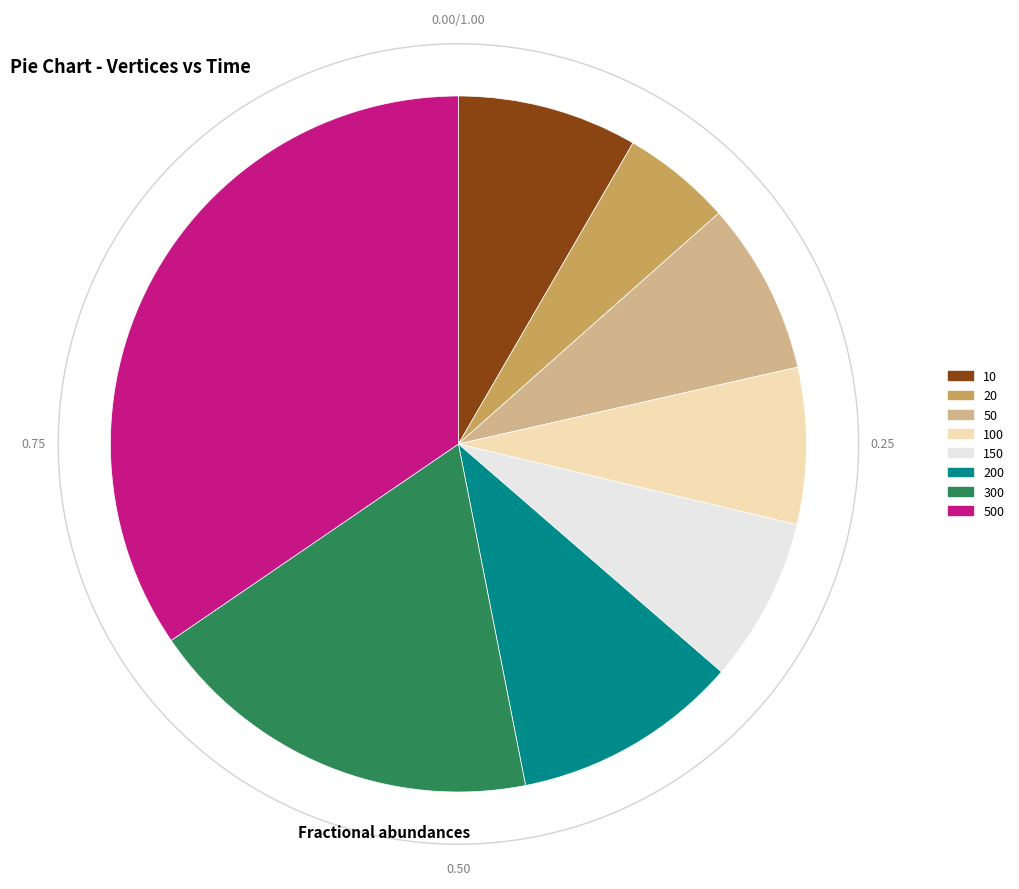

Between 500 and 150, which is larger?

500